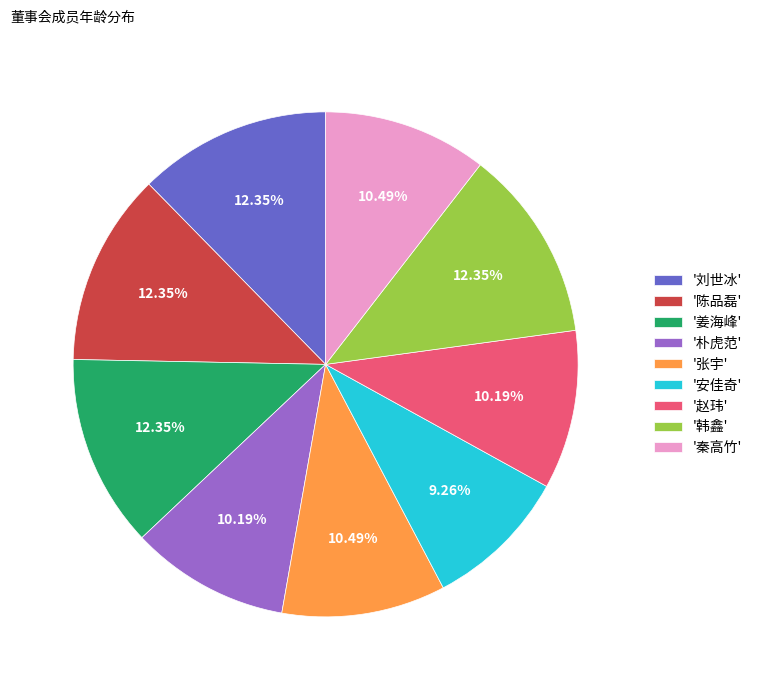

How many segments does this pie chart have?

9